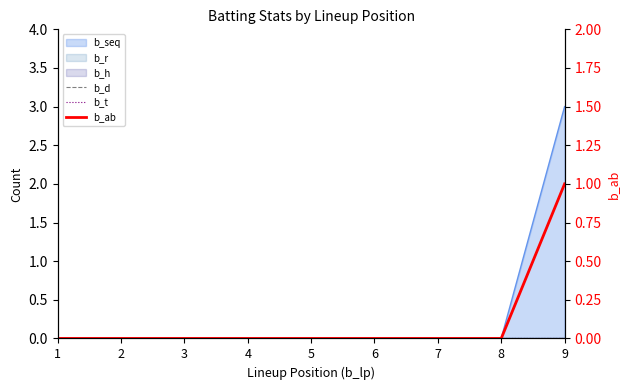

Does the chart display data point markers on the line(s)?

No